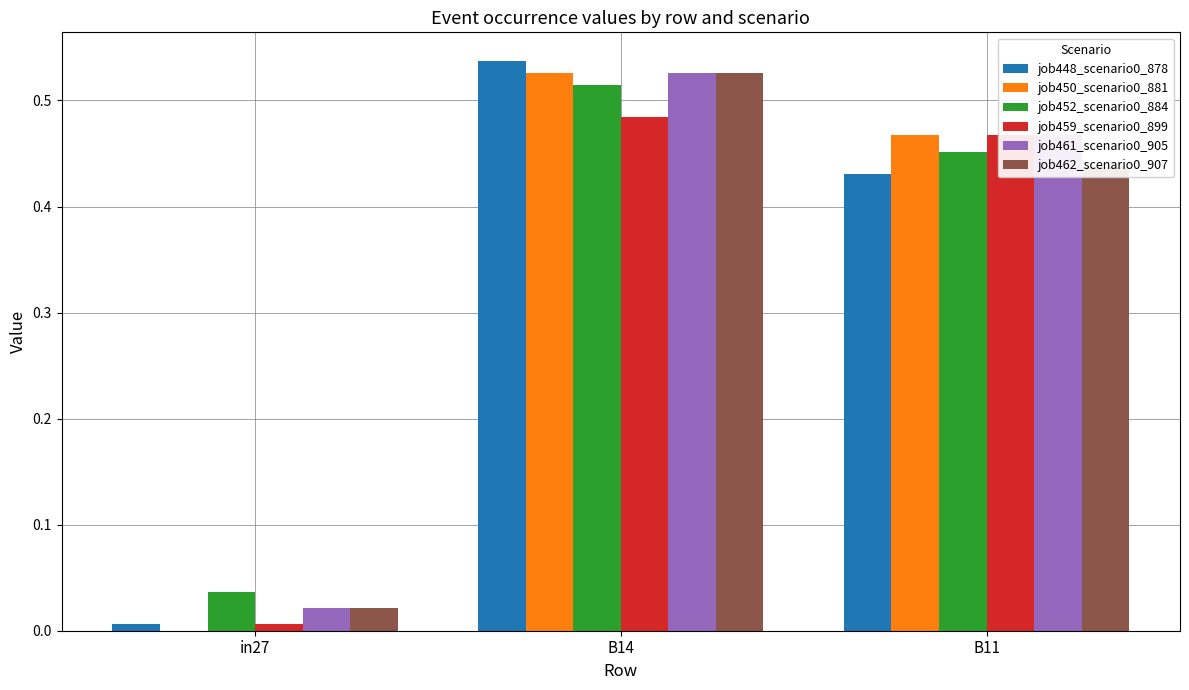

Which category has the highest value in the job450_scenario0_881 series?

B14